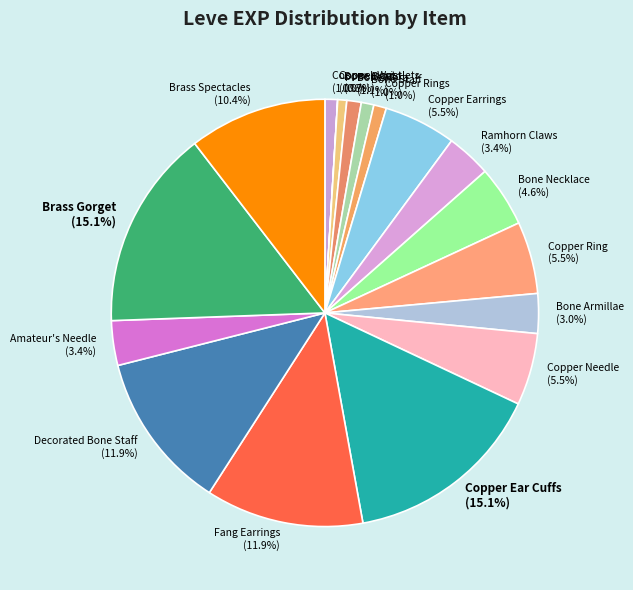

To the nearest percent, what is the difference between the largest and smallest slice percentages?

15%